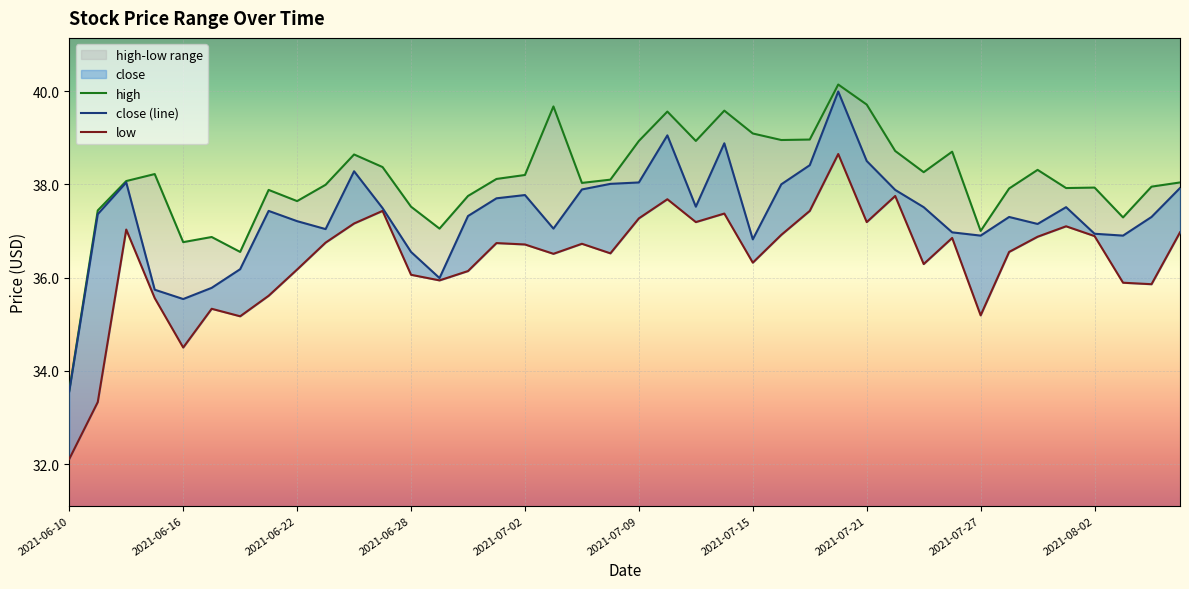

List the series in order of their overall mean, highest first.

high, close, low